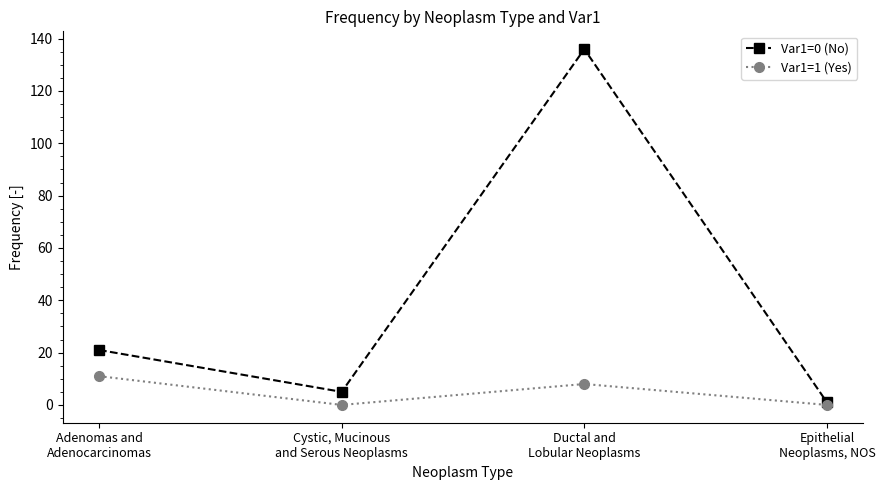

At which label does Var1=1 (Yes) reach its peak?

Adenomas and
Adenocarcinomas